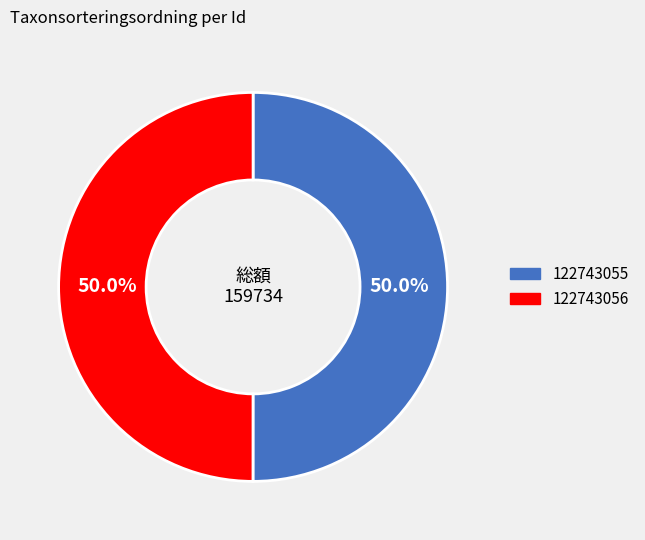

What percentage is the 122743056 slice, to the nearest percent?

50%